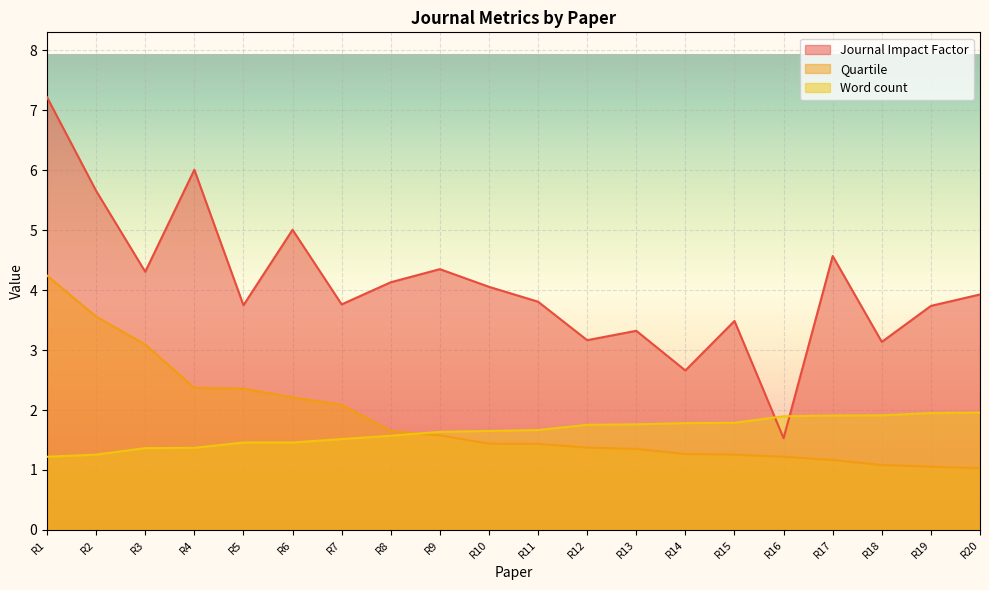

What is the value of the Journal Impact Factor point at the 16th from the left?

1.5